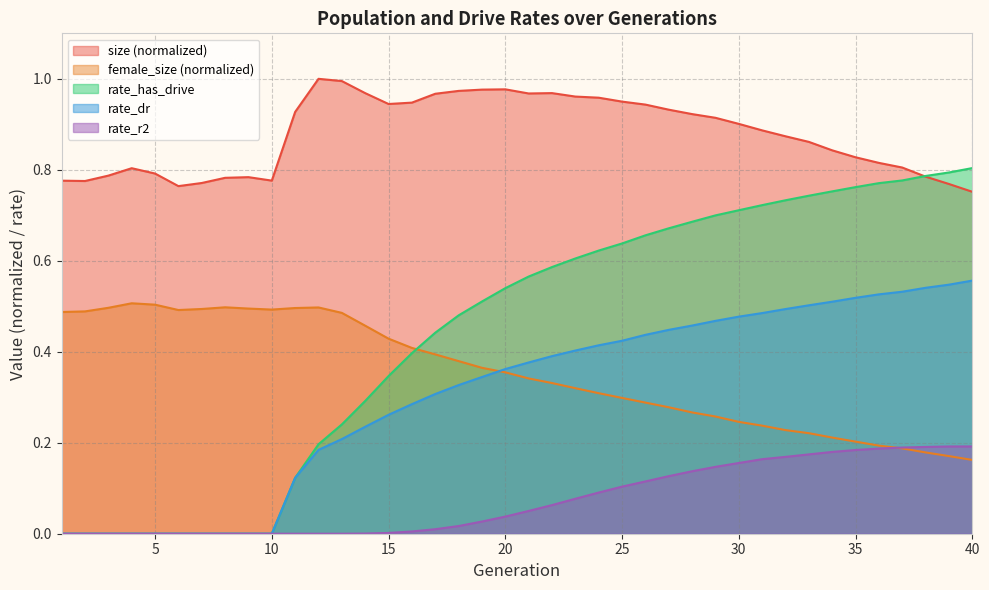

The female_size series shows 0.3 at 25. True or false?

True